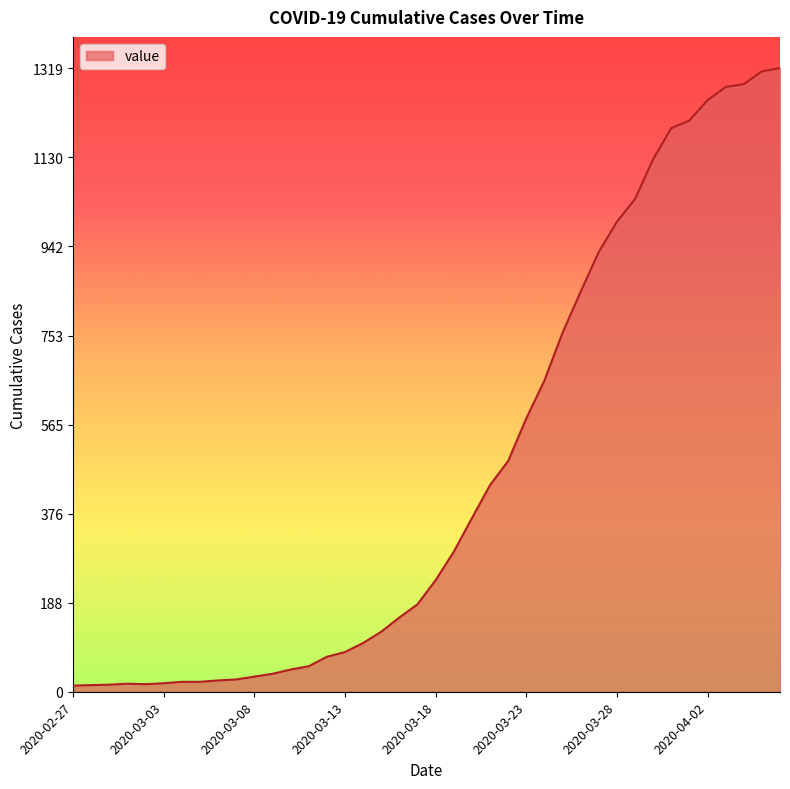

What is the greatest value displayed?

1319